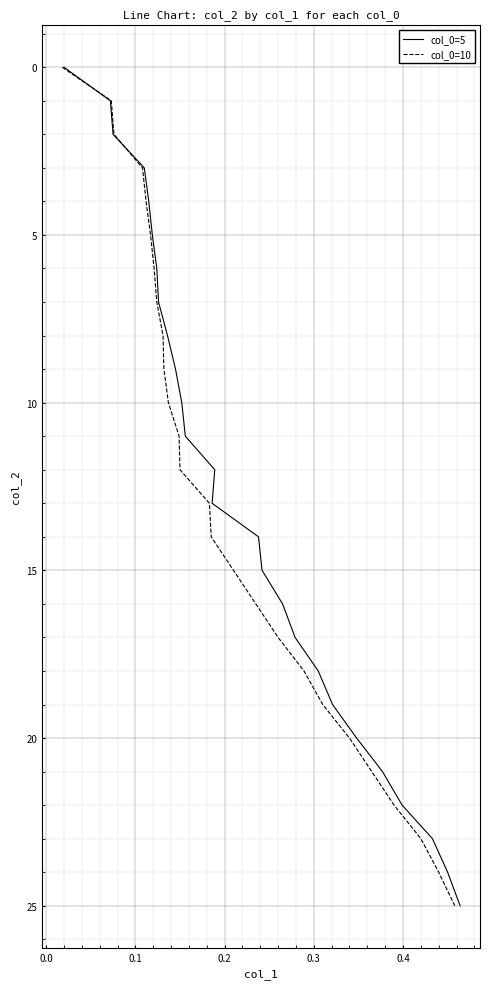

True or false: col_0=5 has more than 0 points higher than both neighbors.

False